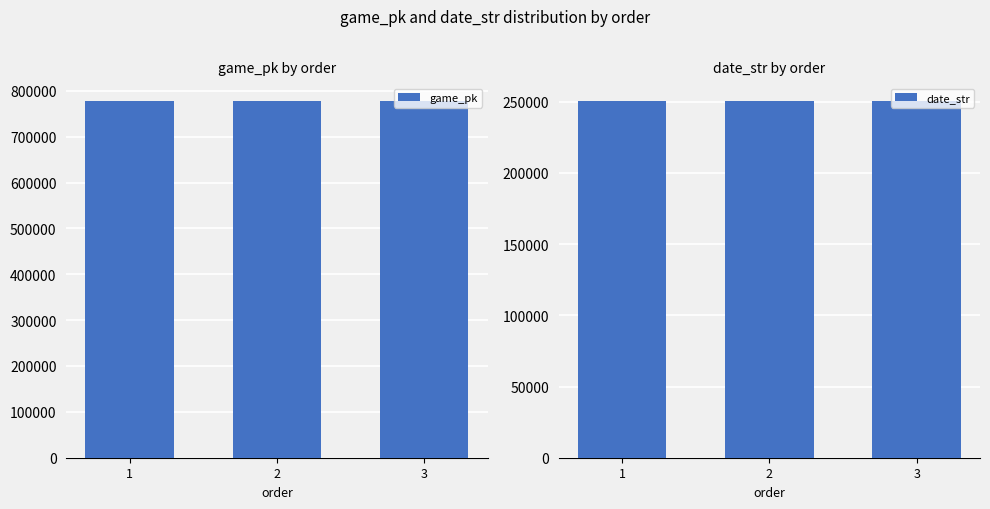

Reading left to right, list all the values displayed in this chart.

game_pk: 777901	777933	777922
date_str: 250516	250514	250514